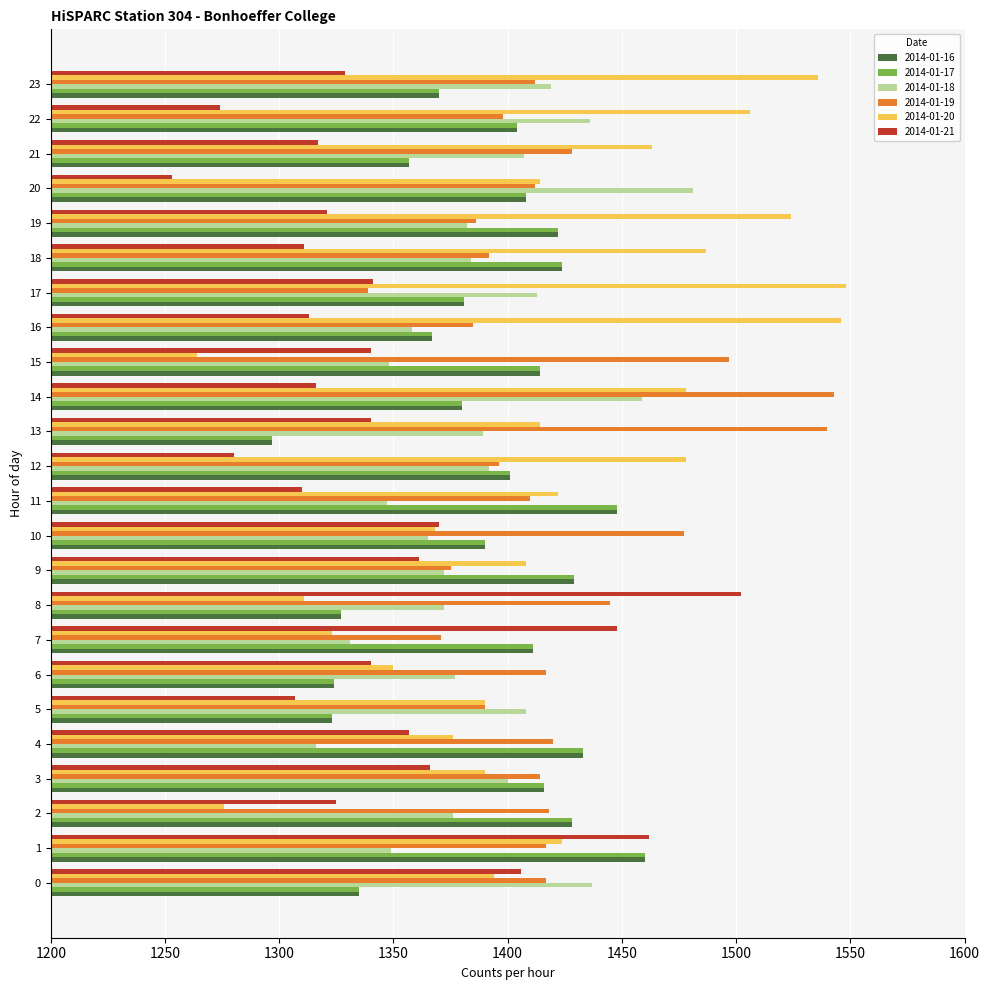

What is the sum of all 2014-01-18 values?

33318